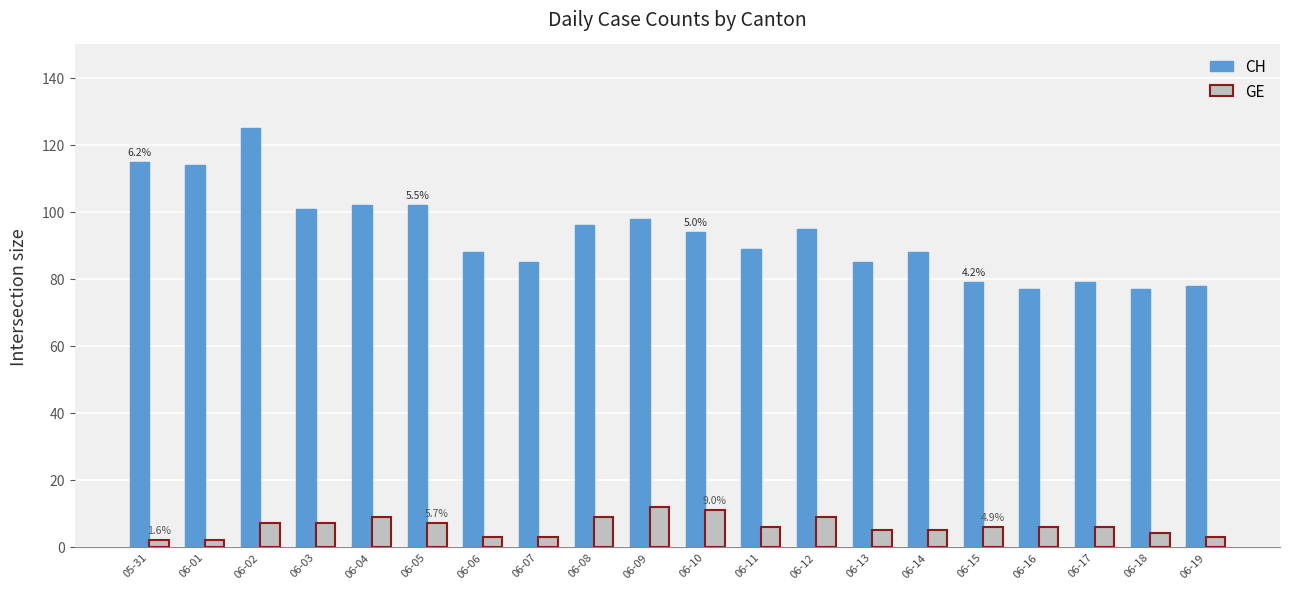

What is the minimum value shown in the chart?

2